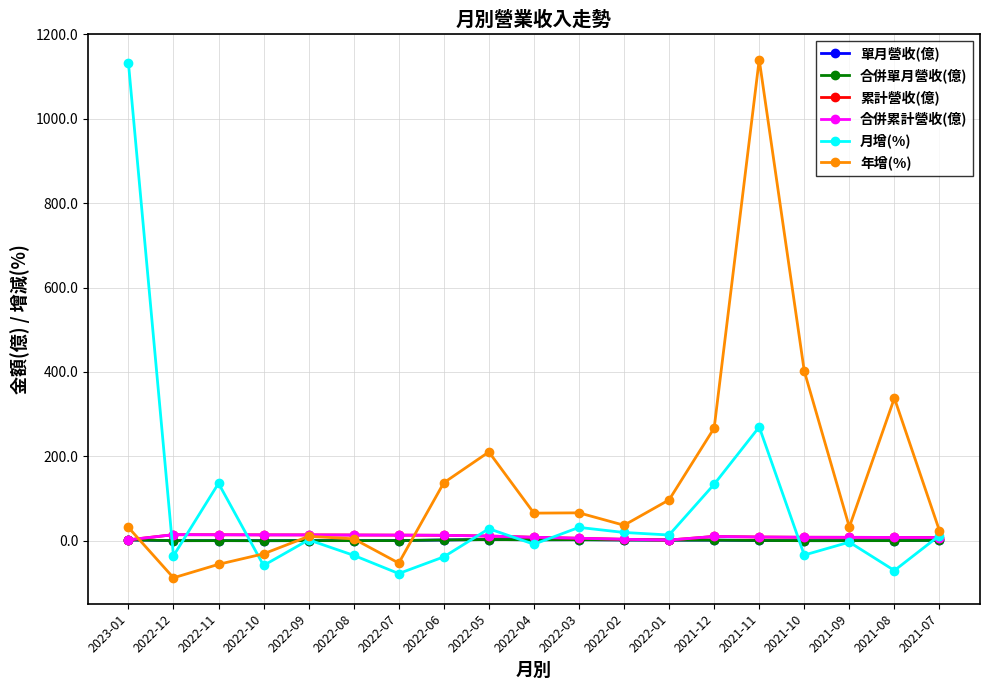

Which category has the lowest value across all series?

2022-12